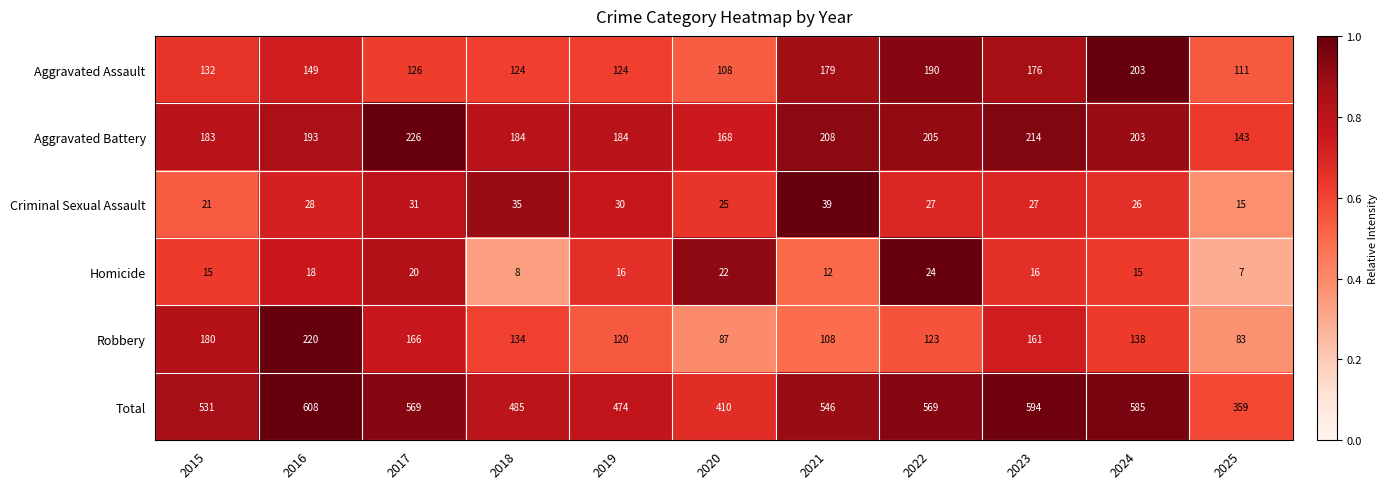

Count the Homicide values in the range 12 to 20.

7